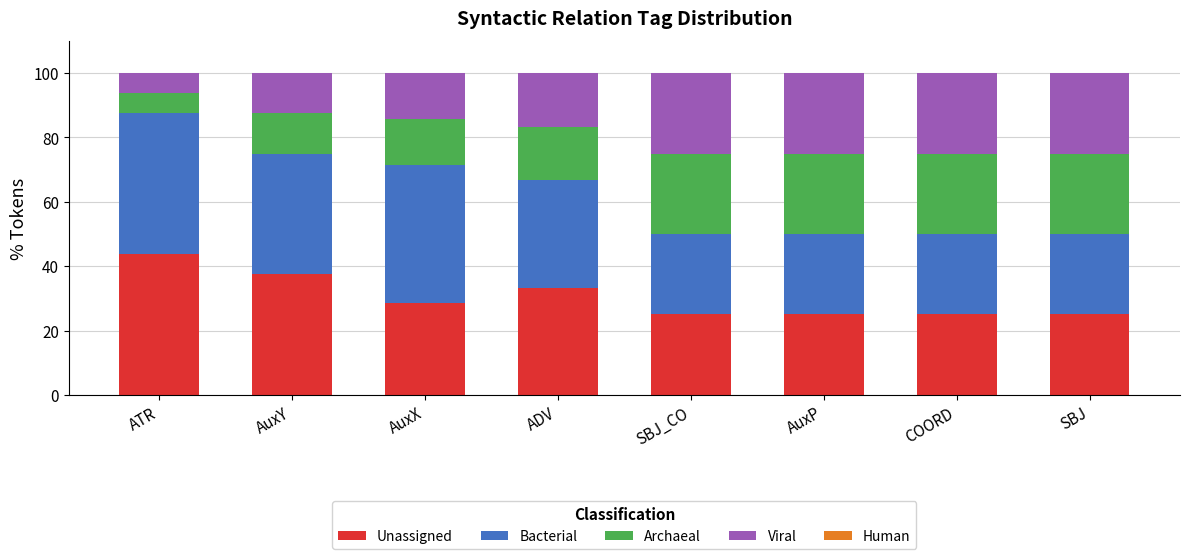

What value does the Unassigned series have at ADV?

33.3